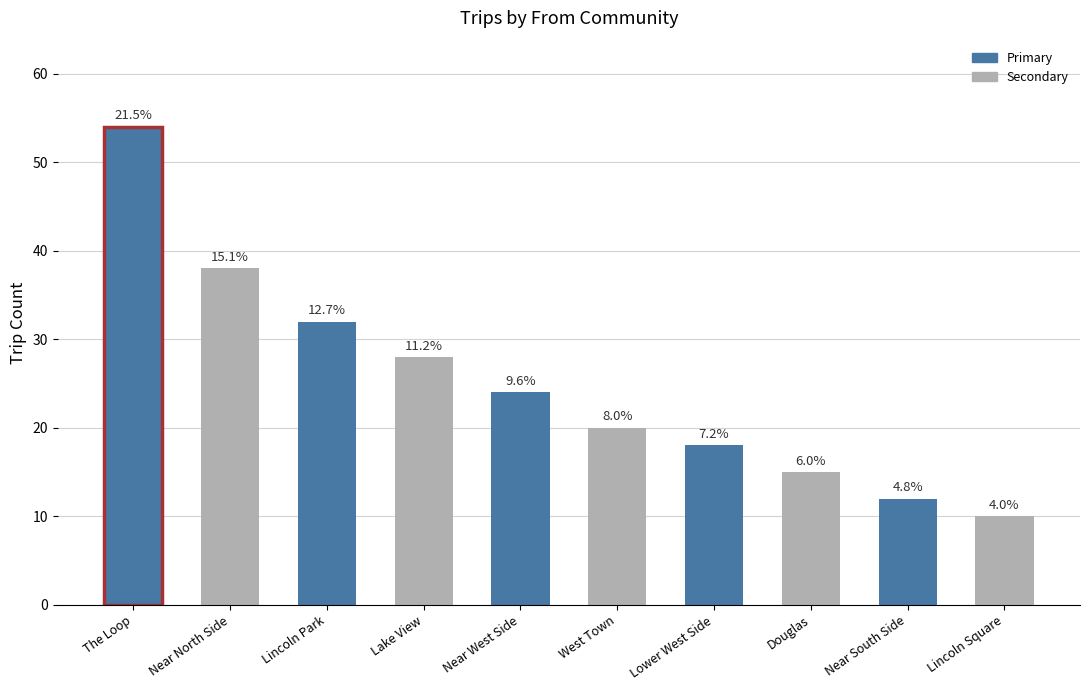

Does the chart contain any negative values?

No